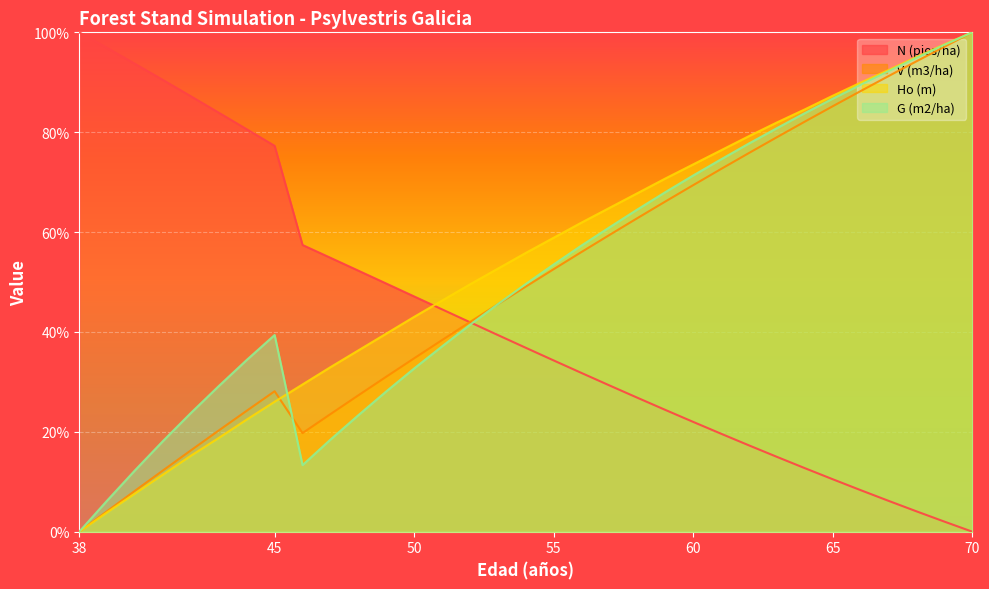

Is it true that N (pies/ha) equals 77.3 at 45?

True